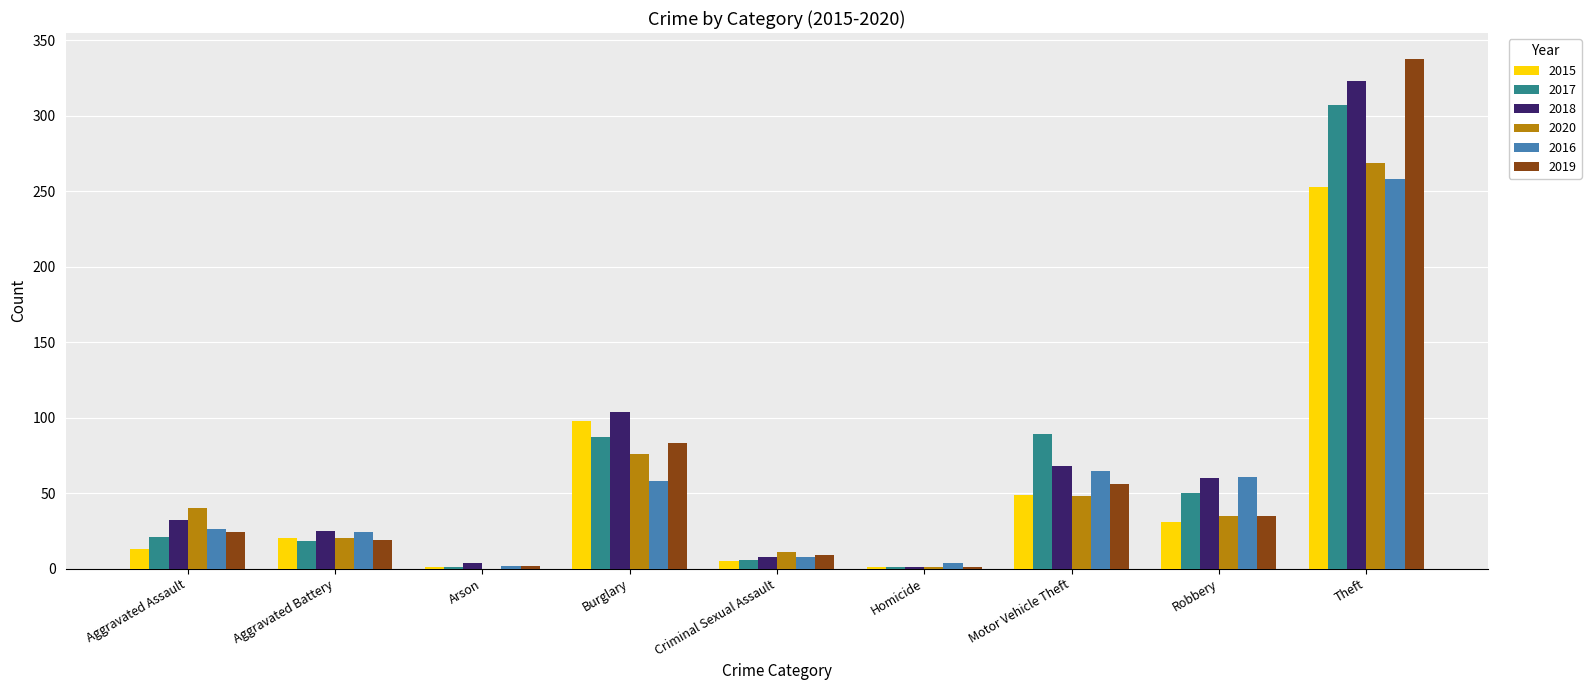

What is the sum of all 2017 values?

580